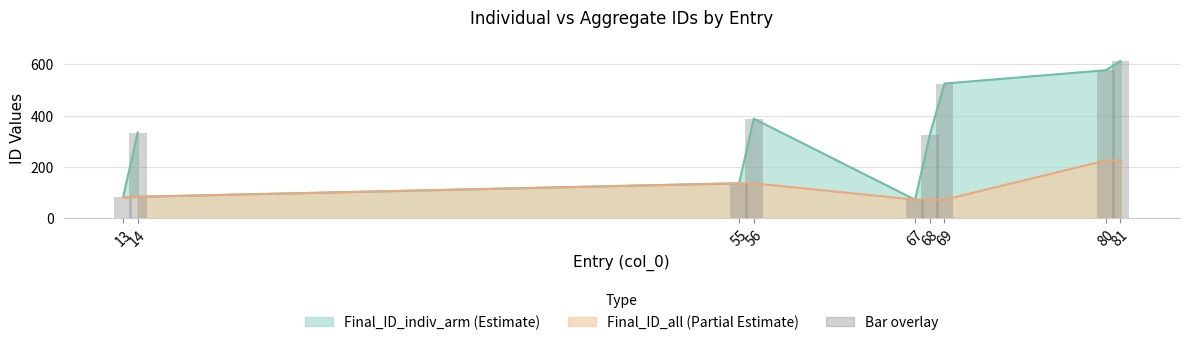

What is the difference between the values at 55 and 14?

198